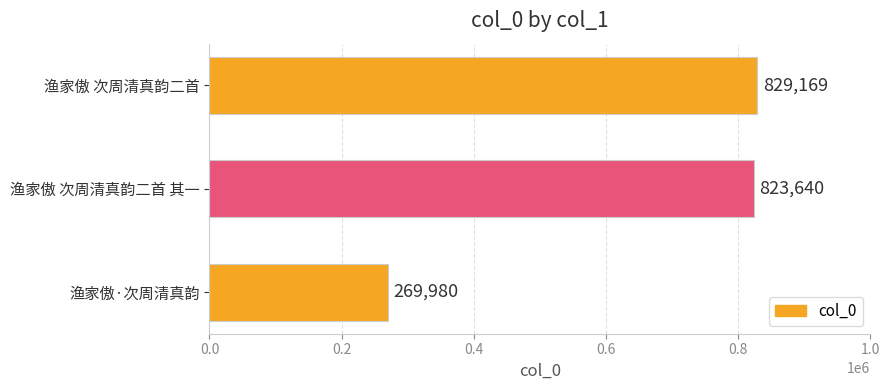

Does the chart contain stacked bars?

No